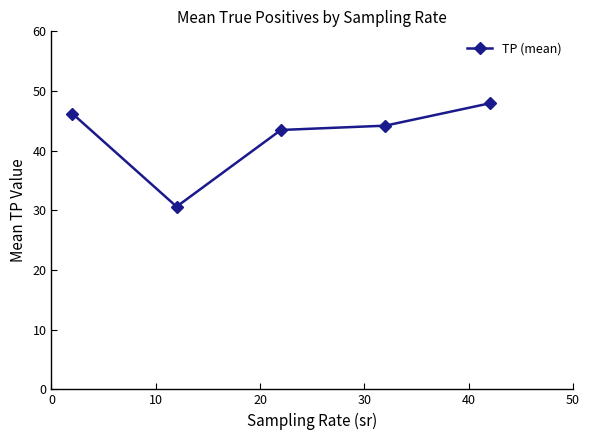

What is the value of the 1st point from the left?

46.2